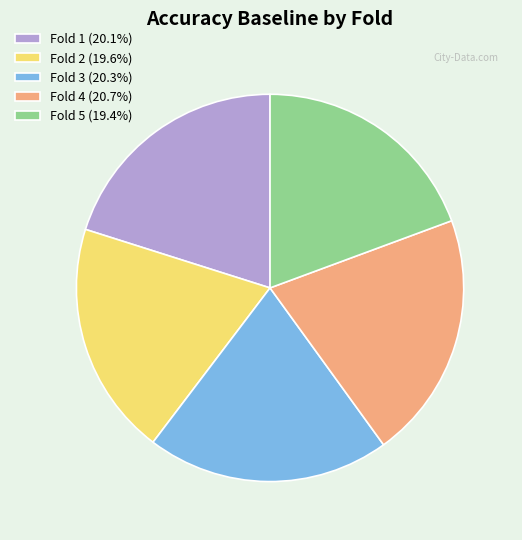

Count the number of slices in the pie.

5